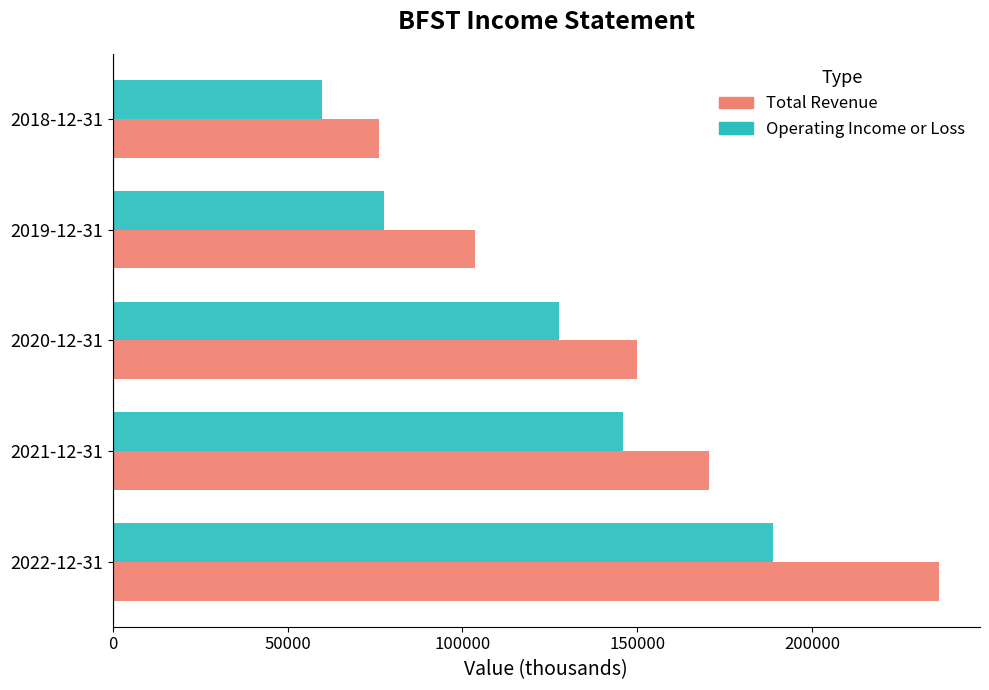

The value of Operating Income or Loss at 2018-12-31 is 59800. True or false?

True